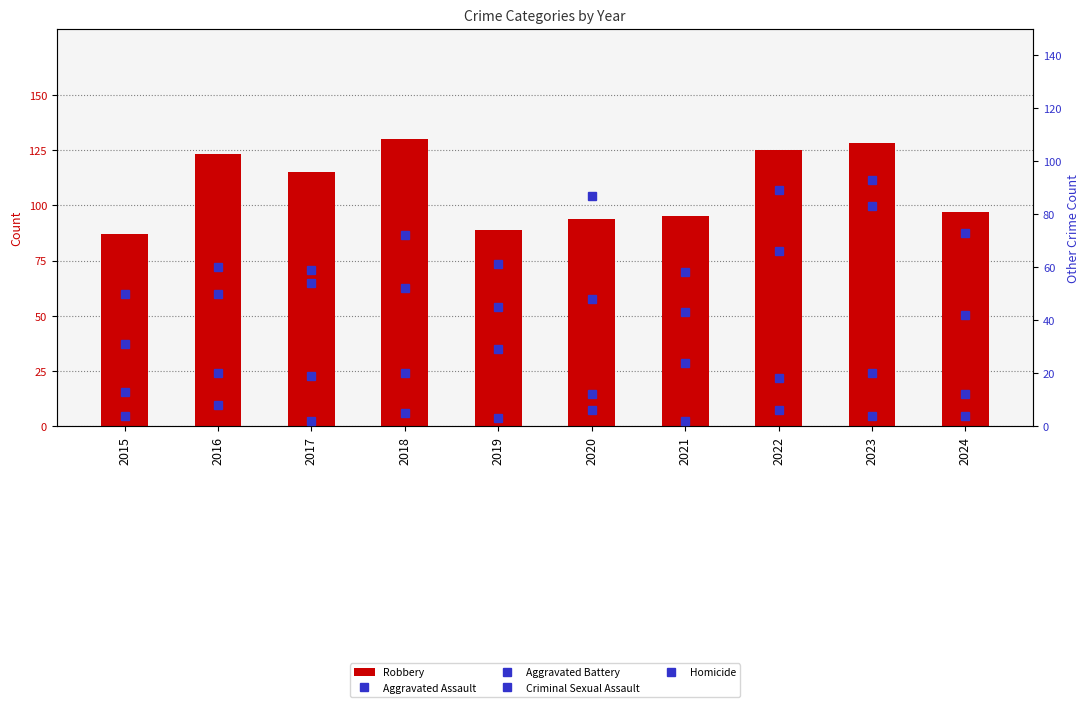

The value of Aggravated Assault at 2016 is 50. True or false?

True